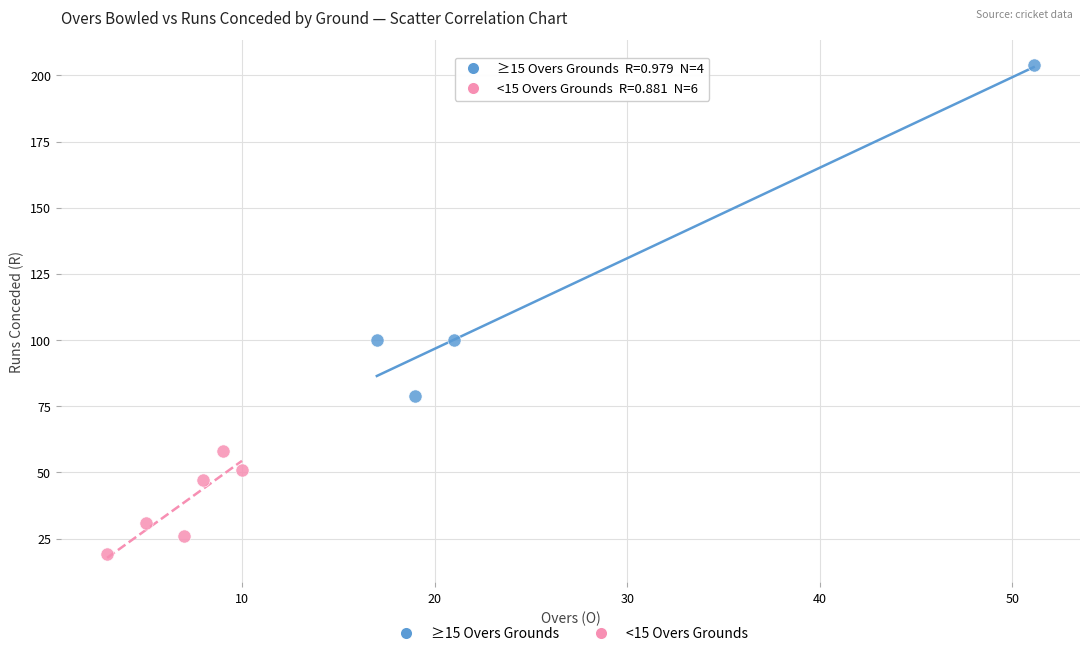

Which series reaches the maximum Y coordinate?

≥15 Overs Grounds